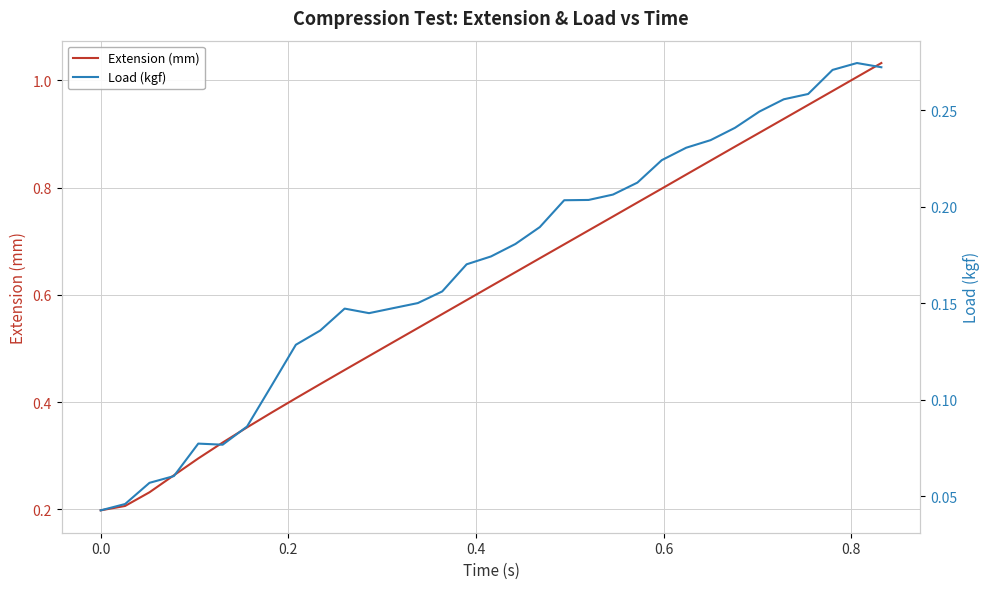

Is this an area chart (filled region under the line)?

No